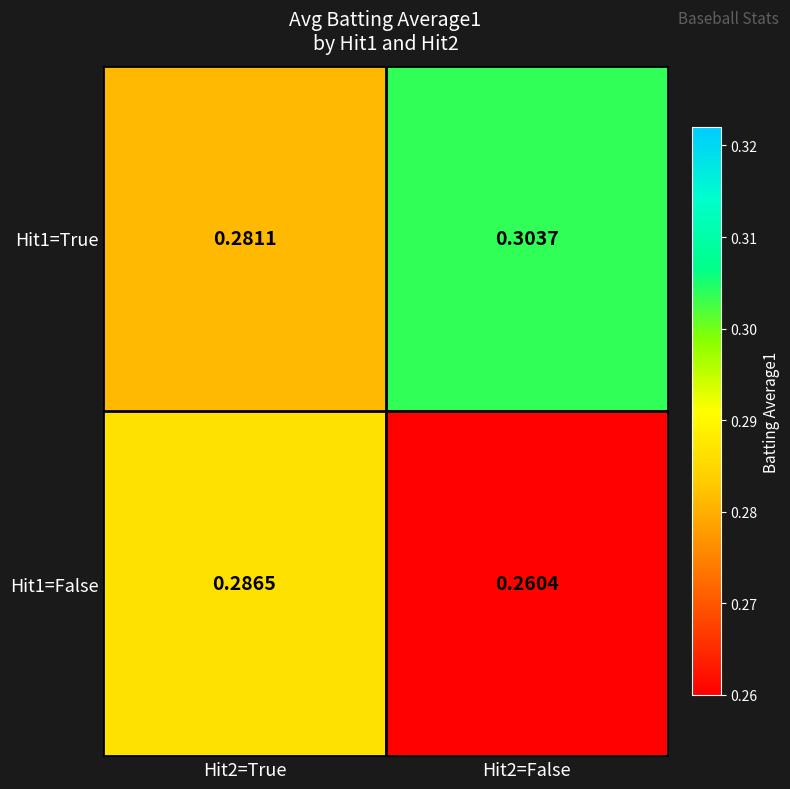

Is the value of Hit1=True at Hit2=True greater than the value of Hit1=False at Hit2=False?

Yes